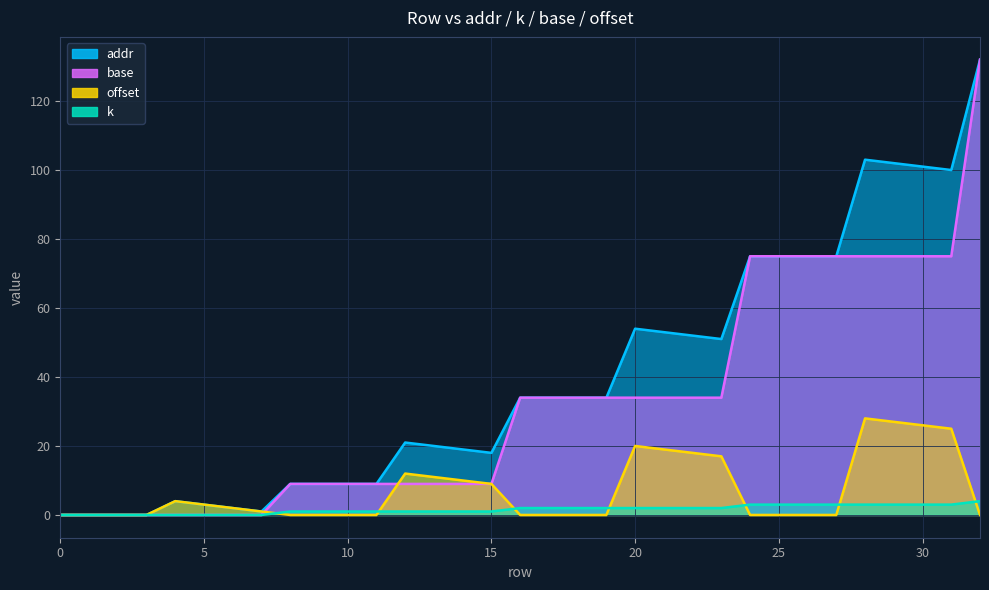

Which series has the largest total across all categories?

addr